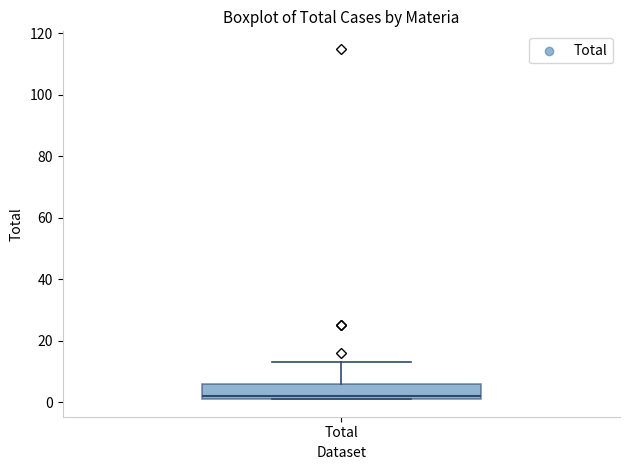

Transcribe this box plot: give where the median line is, the range the box spans, and where the two whiskers end, as read against the y-axis. The values are not printed on the chart, so give them approximately, as read against the axis.

median 2 (just above the box's lower edge), box 2 to 6, whiskers 2 to 14